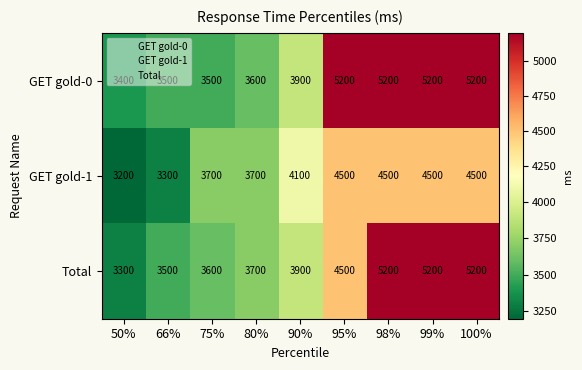

Which series has the largest range (max minus min)?

Total